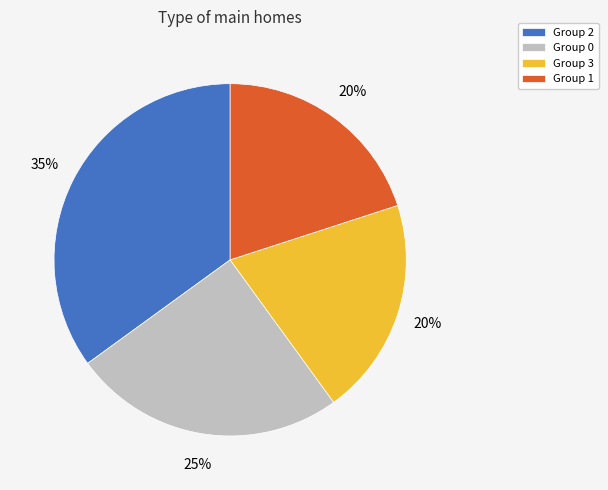

Which has a higher value, Group 1 or Group 2?

Group 2